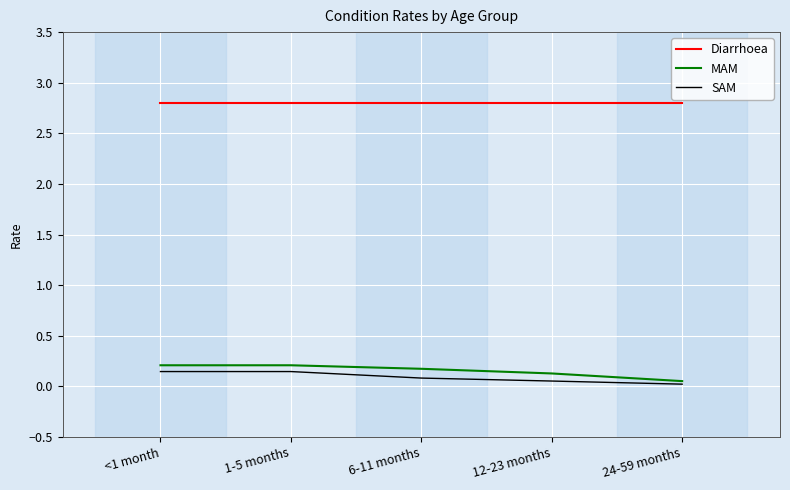

What position from the left is 1-5 months?

2